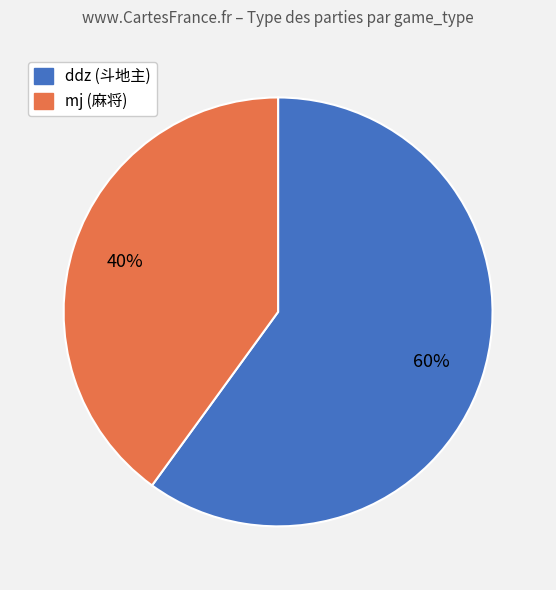

To the nearest percent, what percentage of the pie is mj?

40%